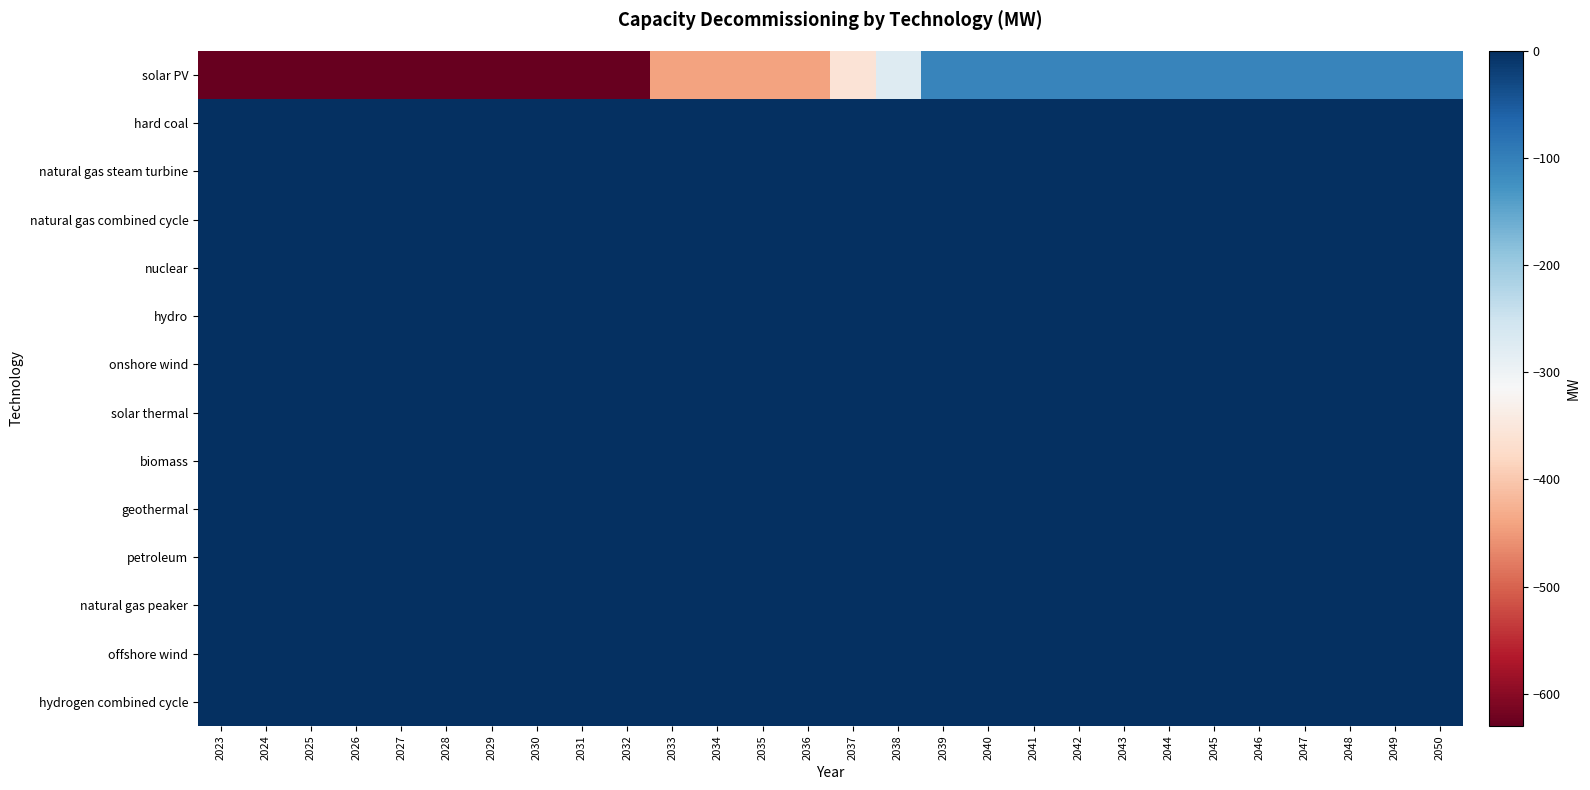

How many distinct data groups are displayed?

14